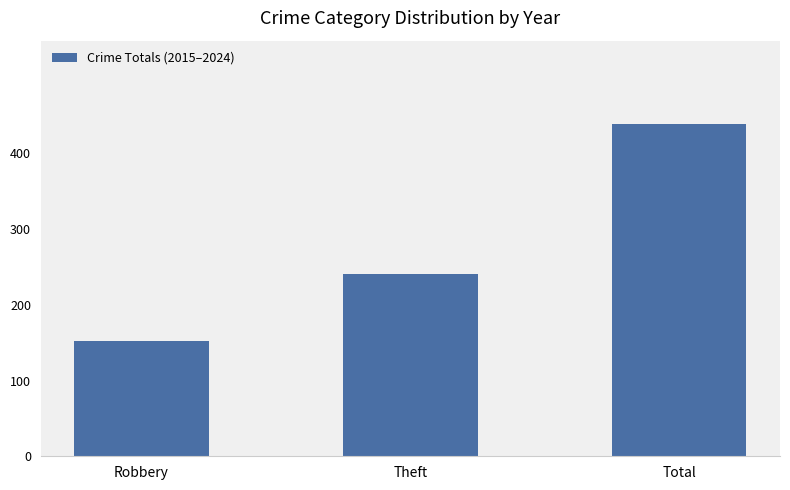

Reading left to right, transcribe all the data shown in this chart.

152	241	439